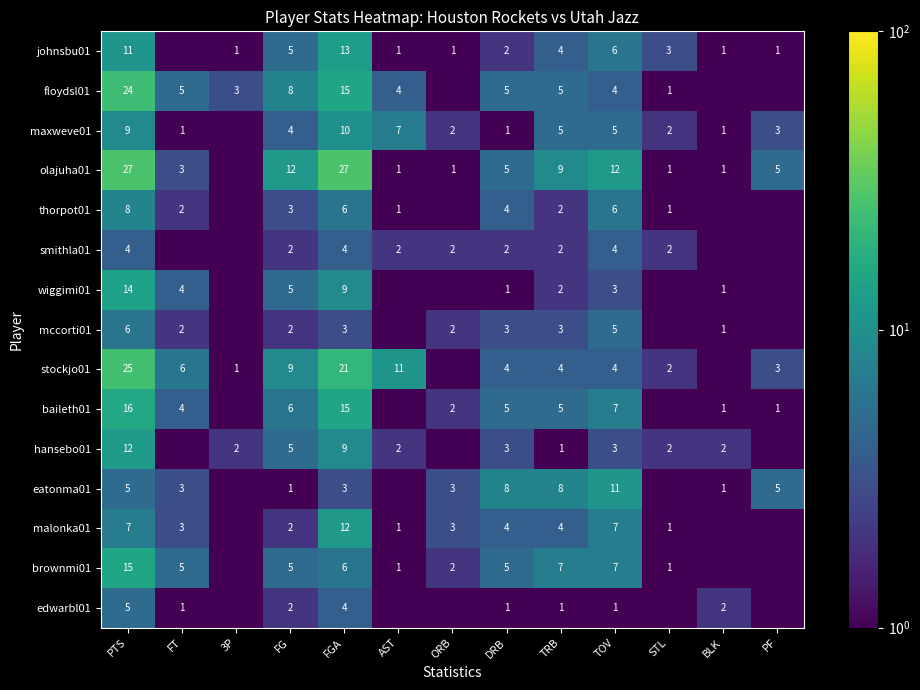

The value of malonka01 at PTS is 7.0. True or false?

True